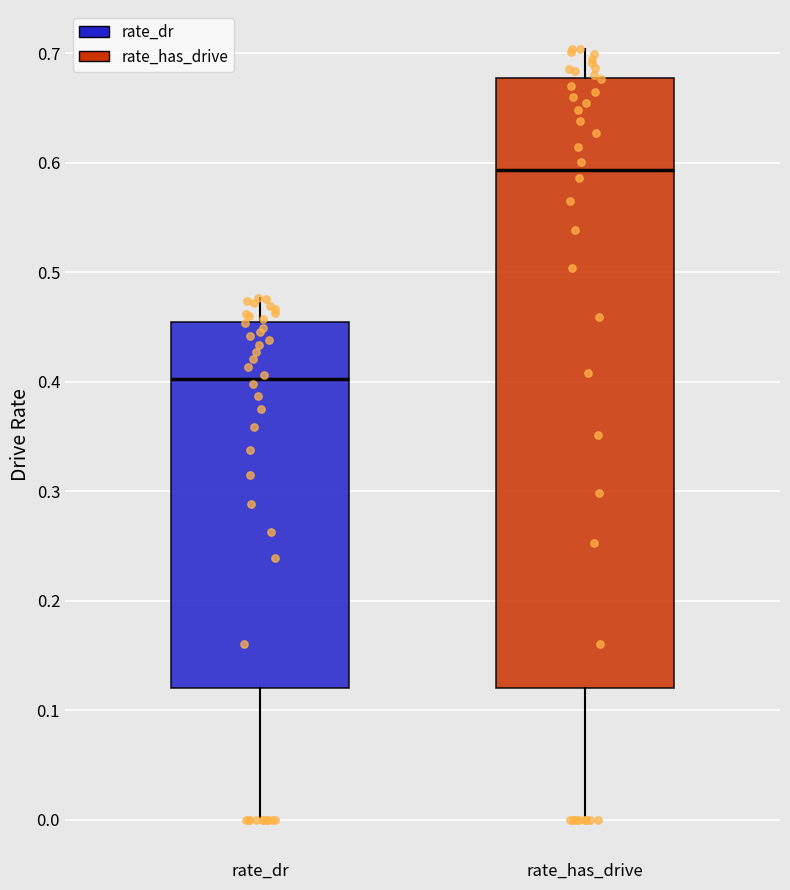

Comparing the boxes themselves (not the whiskers), which one is the tallest?

rate_has_drive